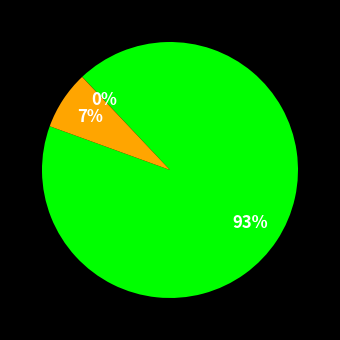

To the nearest percent, what is the average slice percentage?

33%